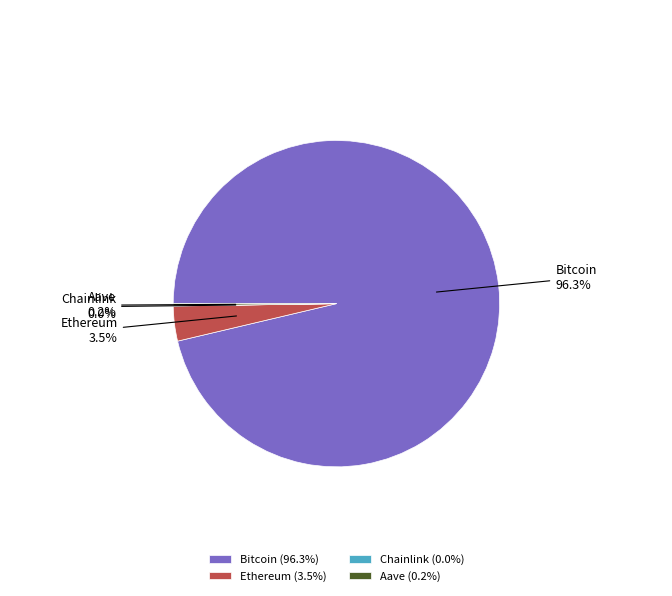

Between Ethereum and Bitcoin, which is larger?

Bitcoin